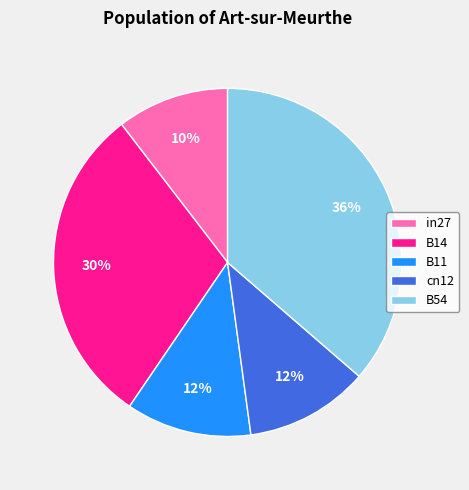

The B14 slice represents 39% of the pie. True or false?

False